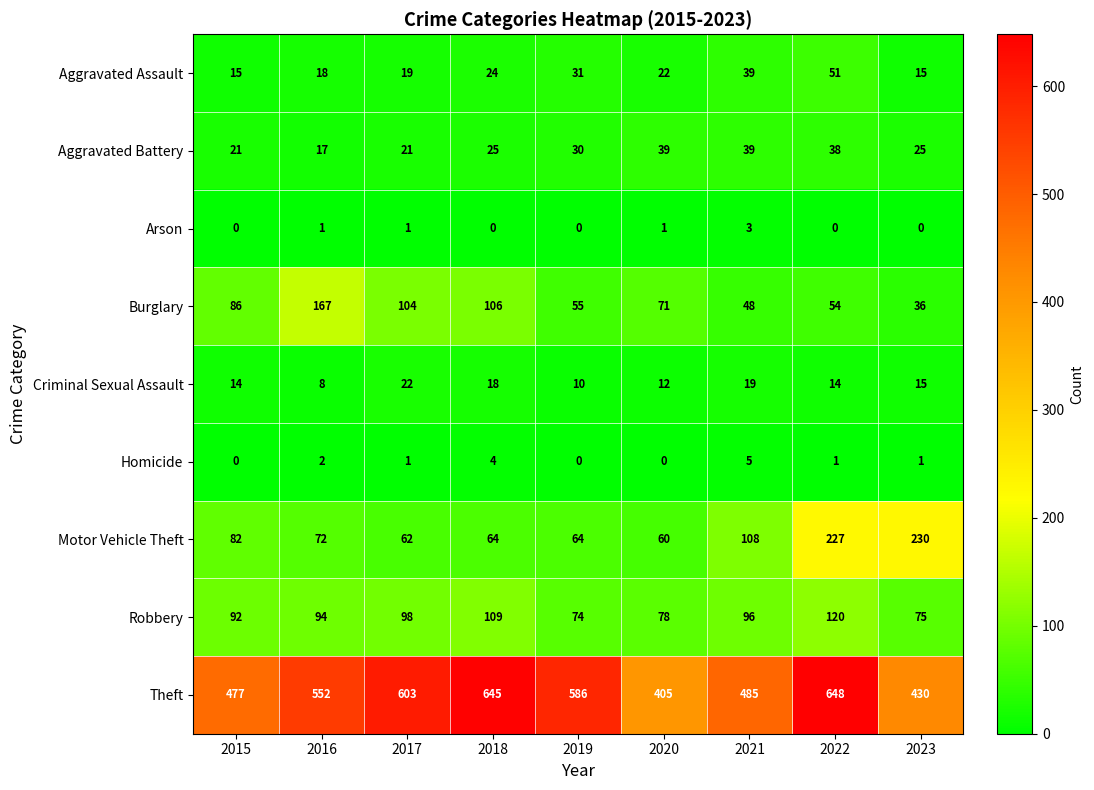

What is the difference between the highest and lowest values at 2018?

645